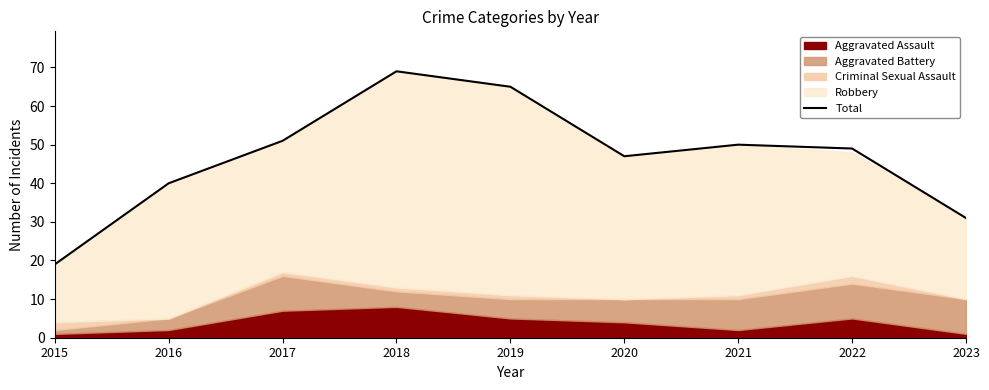

What is the change in value from 2015 to 2016?

+21